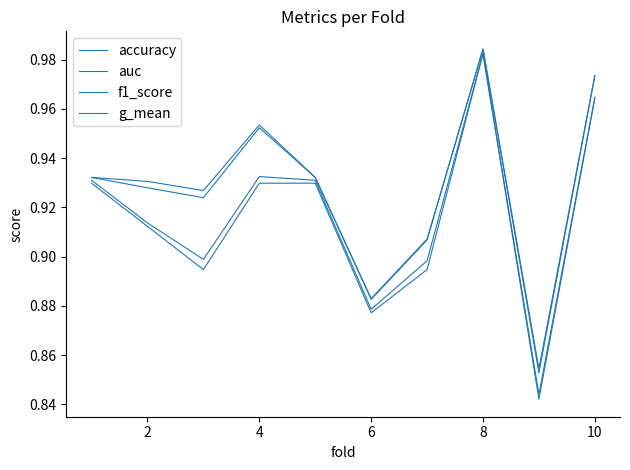

Is this an area chart (filled region under the line)?

No